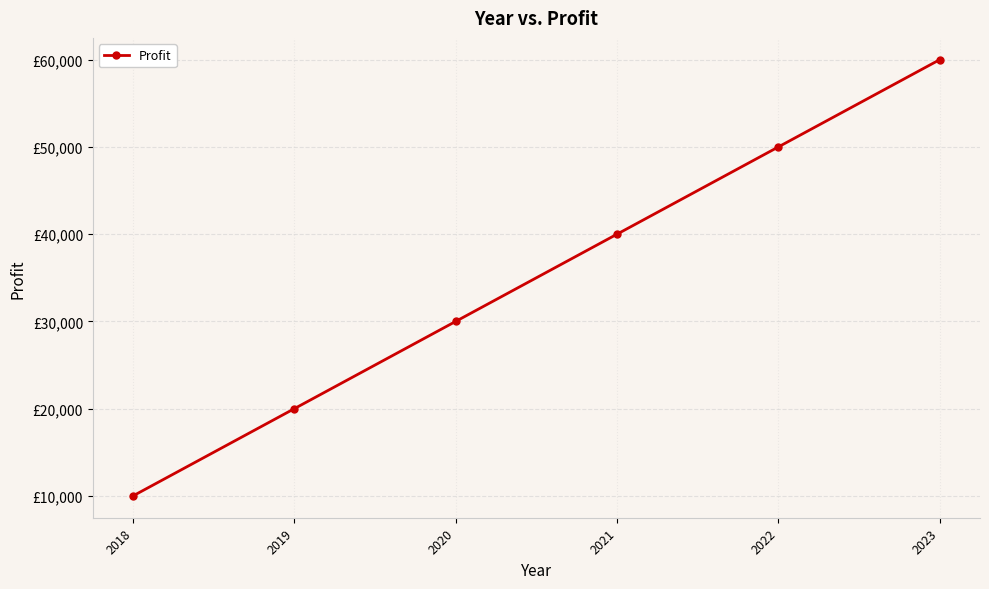

What is the difference between the values at 2023 and 2019?

40000